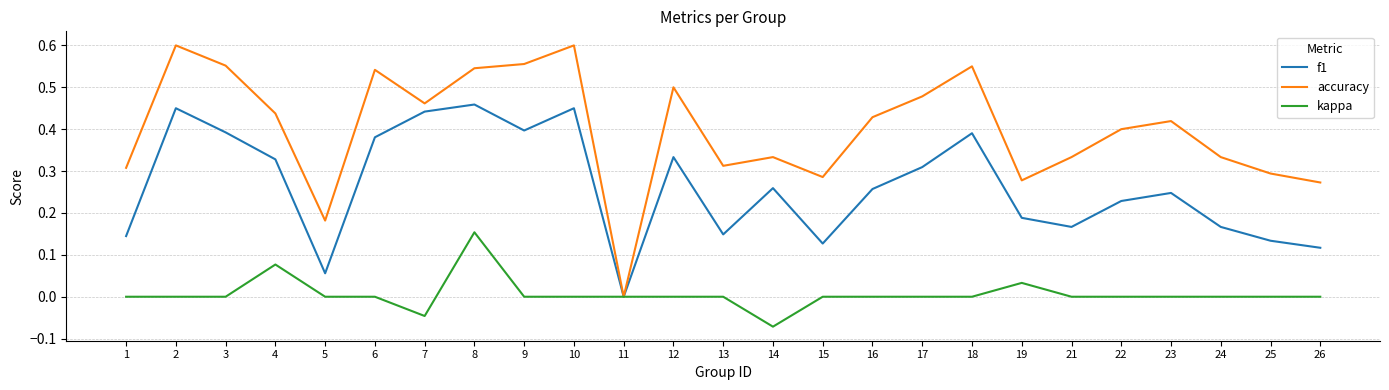

True or false: f1 has a value of 0.3 at 4.

True